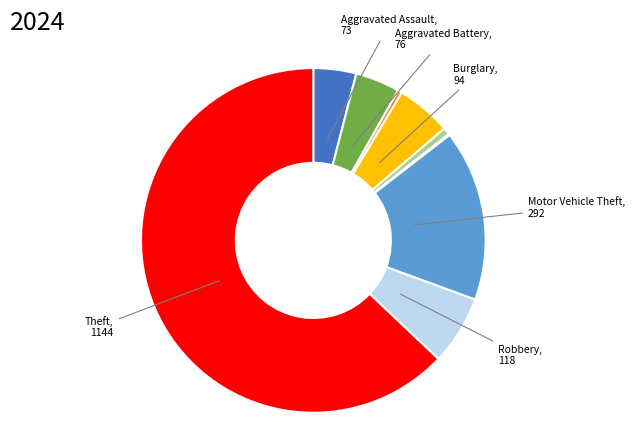

Is there a majority slice in this chart?

Yes